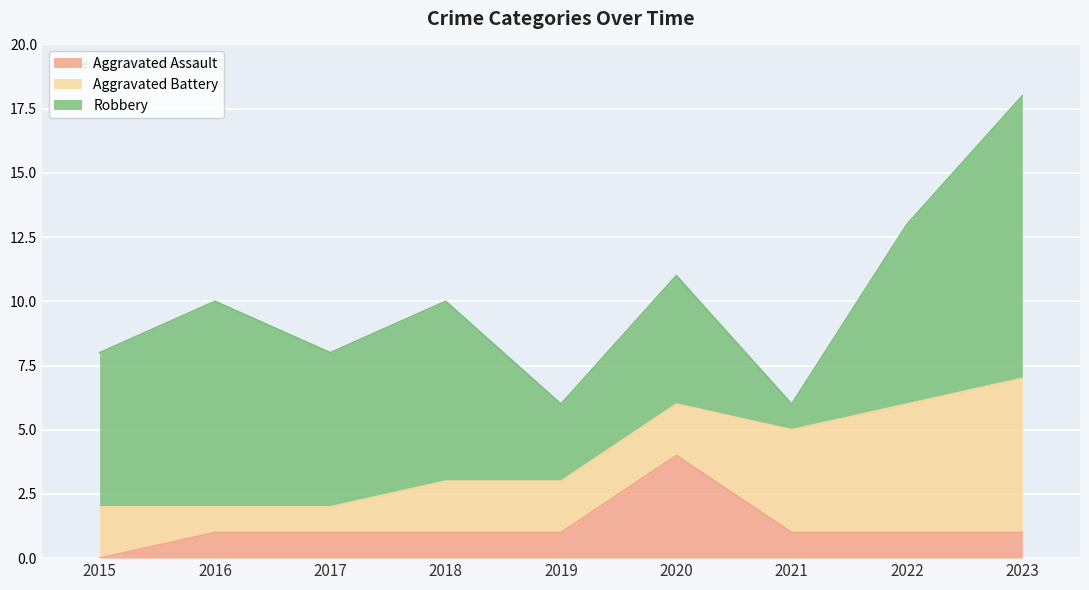

True or false: Aggravated Battery and Aggravated Assault cross at least once.

True